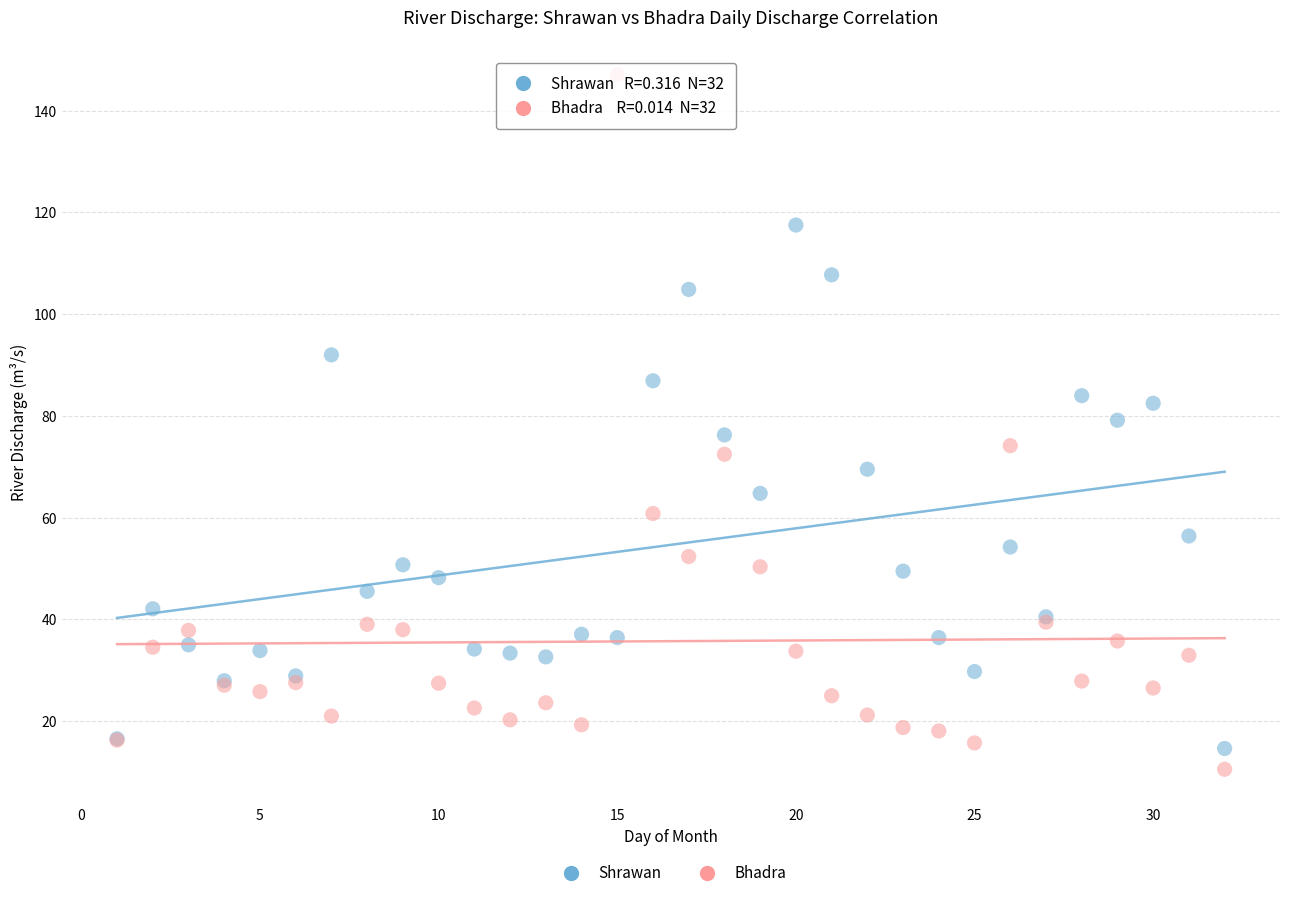

Which series has the largest Y range (max minus min)?

Bhadra